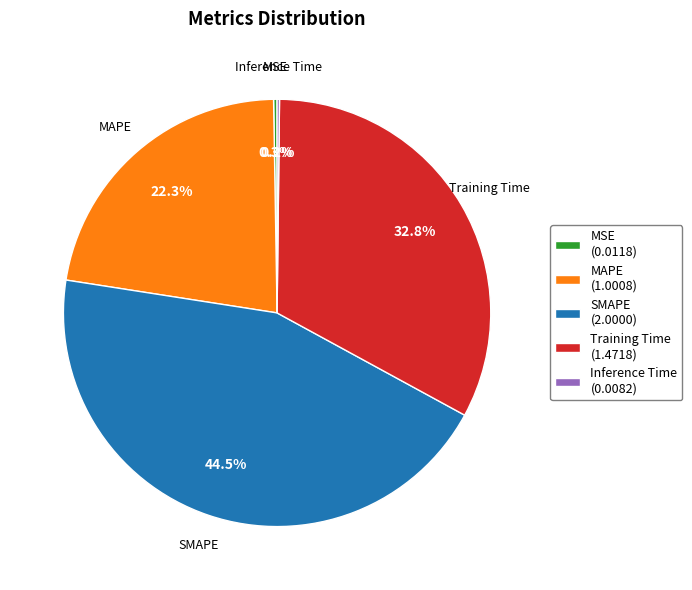

Which has a higher value, Training Time (1.4718) or SMAPE (2.0000)?

SMAPE (2.0000)